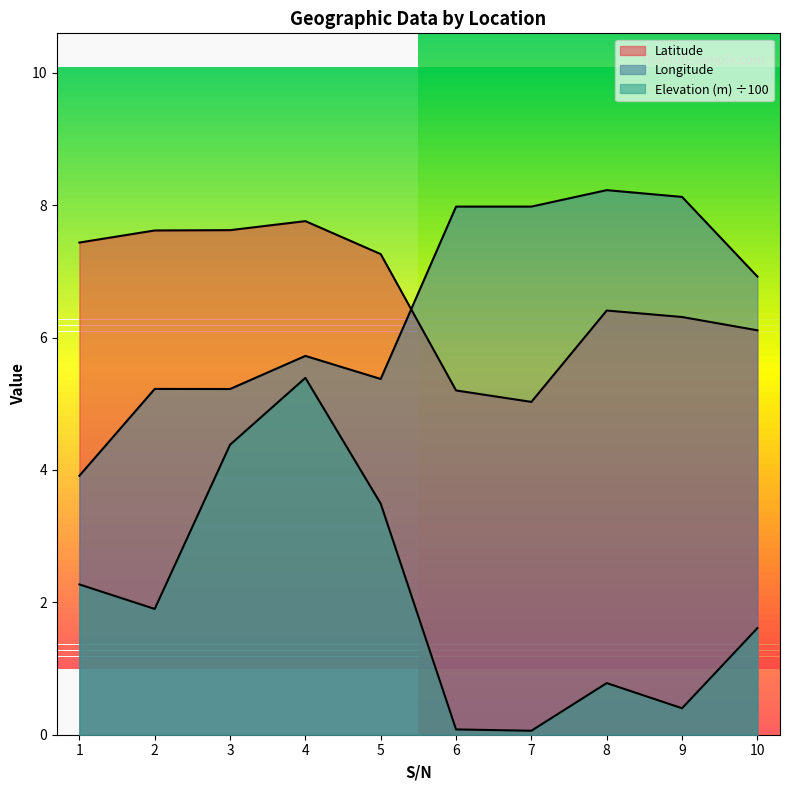

True or false: Latitude and Elevation (m) intersect in this chart.

False